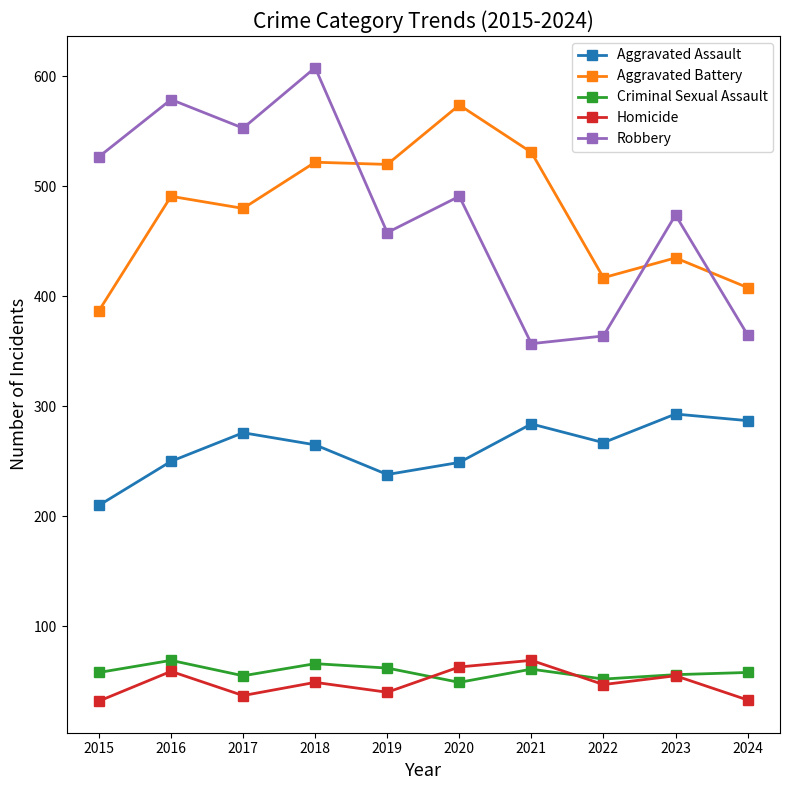

Count the number of data series in this chart.

5